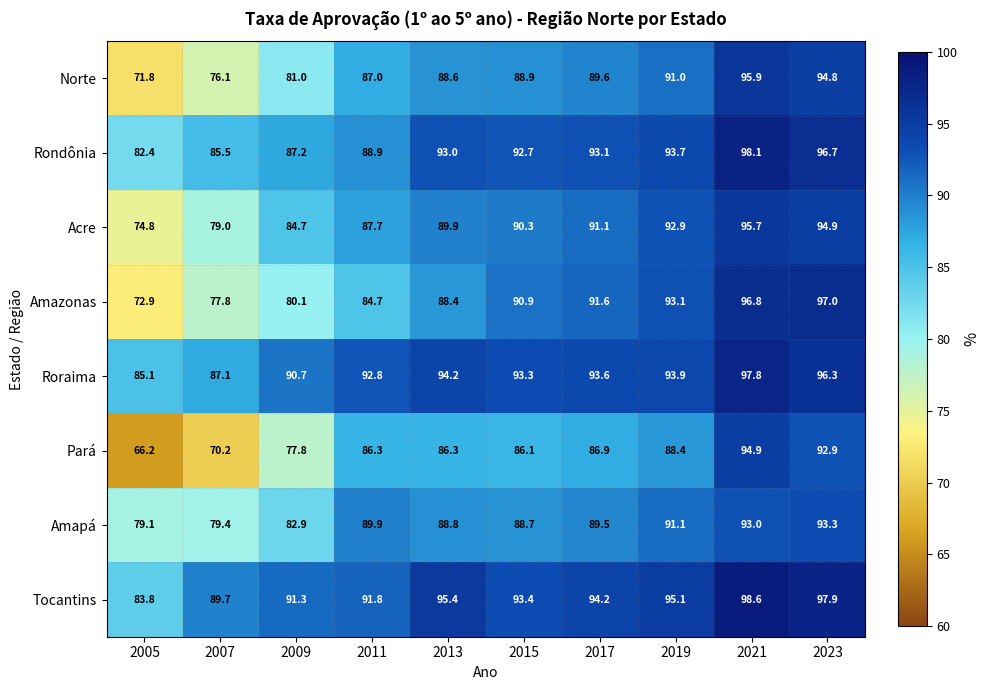

What is the minimum value for Rondônia?

82.4